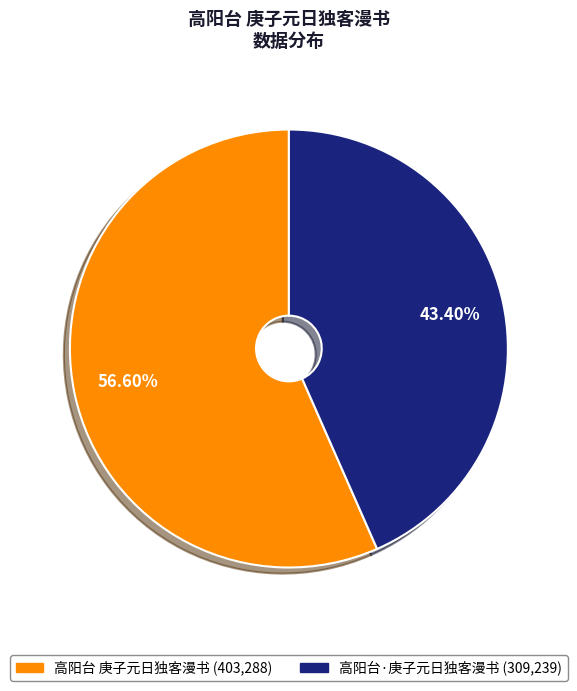

Which category has the smallest portion of the pie?

高阳台·庚子元日独客漫书